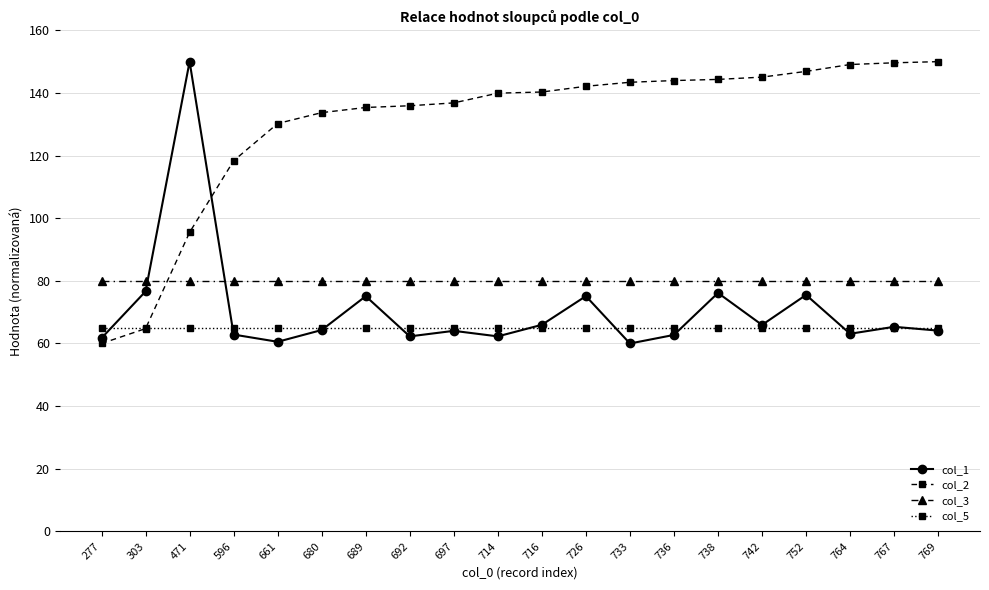

What are all the series names shown in the legend?

col_1, col_2, col_3, col_5